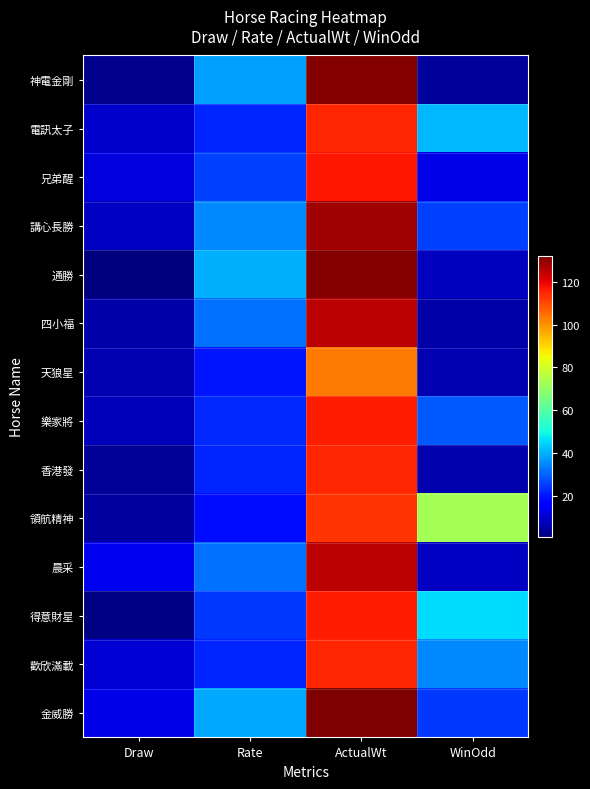

Reading left to right, transcribe all the data shown in this chart.

神電金剛: Draw=3.0	Rate=38.0	ActualWt=131.0	WinOdd=4.2
電訊太子: Draw=10.0	Rate=22.0	ActualWt=115.0	WinOdd=41.0
兄弟醒: Draw=12.0	Rate=26.0	ActualWt=117.0	WinOdd=13.0
講心長勝: Draw=9.0	Rate=35.0	ActualWt=128.0	WinOdd=26.0
通勝: Draw=1.0	Rate=40.0	ActualWt=131.0	WinOdd=8.3
四小福: Draw=6.0	Rate=32.0	ActualWt=125.0	WinOdd=5.9
天狼星: Draw=7.0	Rate=20.0	ActualWt=103.0	WinOdd=6.8
樂家將: Draw=8.0	Rate=23.0	ActualWt=116.0	WinOdd=29.0
香港發: Draw=4.0	Rate=22.0	ActualWt=115.0	WinOdd=6.3
領航精神: Draw=5.0	Rate=19.0	ActualWt=113.0	WinOdd=73.0
晨采: Draw=14.0	Rate=32.0	ActualWt=125.0	WinOdd=9.1
得意財星: Draw=2.0	Rate=25.0	ActualWt=116.0	WinOdd=46.0
歡欣滿載: Draw=11.0	Rate=22.0	ActualWt=115.0	WinOdd=35.0
金威勝: Draw=13.0	Rate=39.0	ActualWt=132.0	WinOdd=25.0